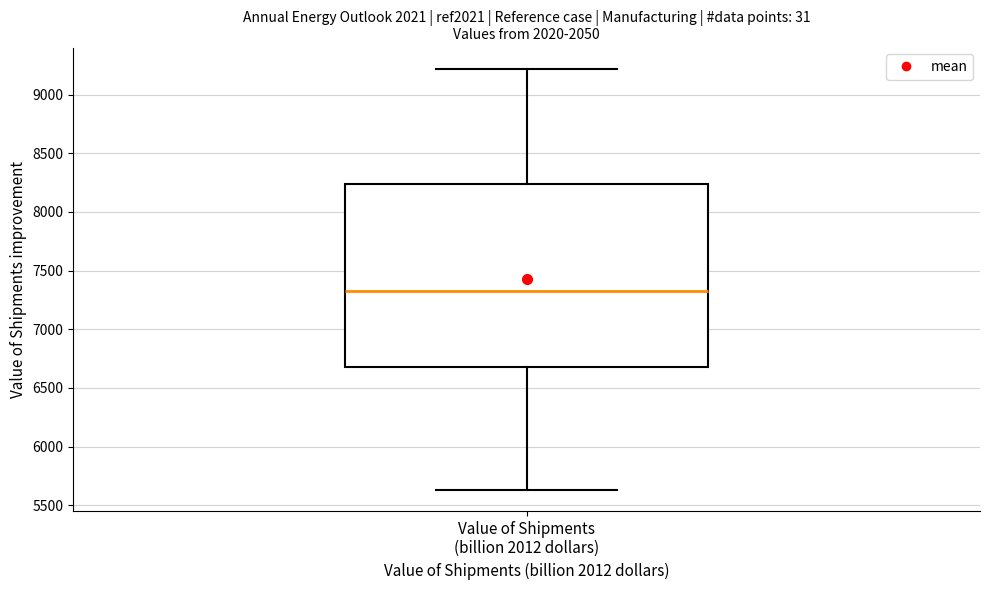

Where does the upper whisker of the box for Value of Shipments (billion 2012 dollars) end on the y-axis? The values are not printed on the chart, so give them approximately, as read against the axis.

9200